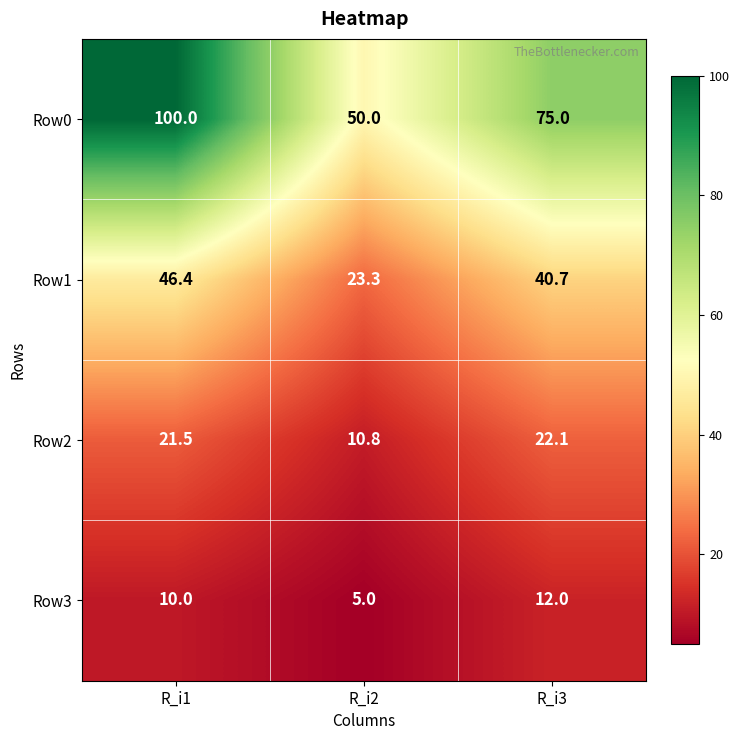

What is the average value of the Row2 series?

18.1